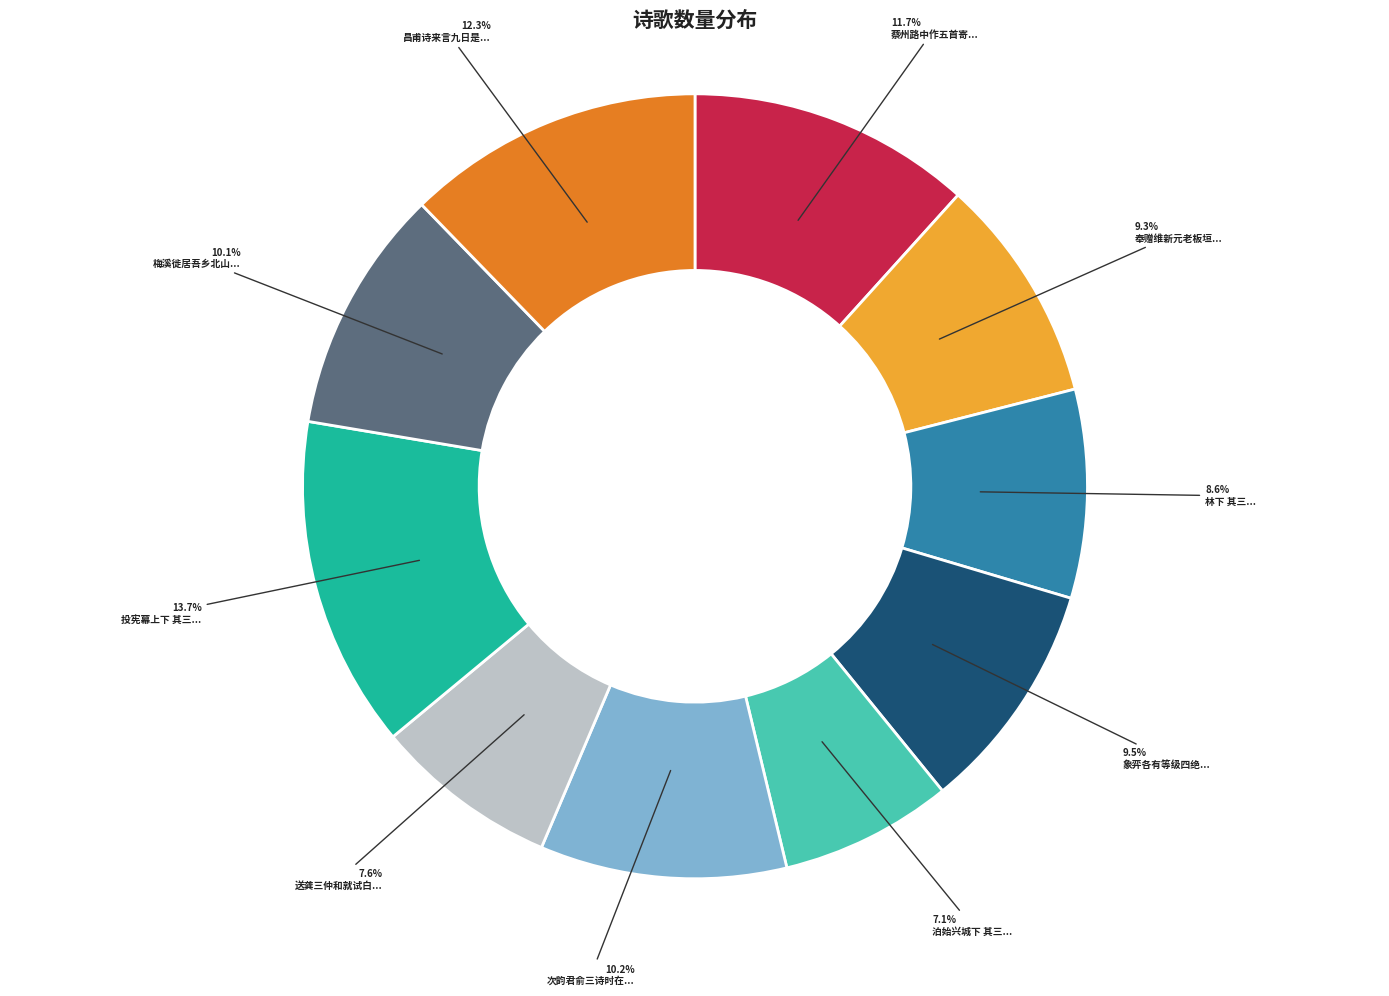

Is there a majority slice in this chart?

No